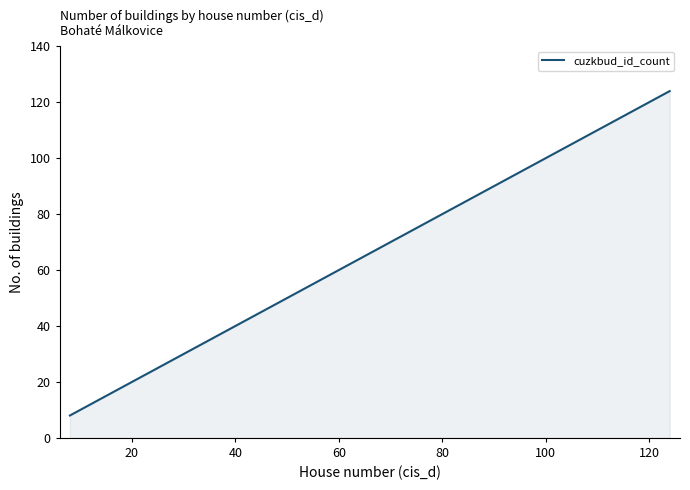

Reading right to left, transcribe all the data shown in this chart.

124	123	121	120	119	118	117	116	115	110	108	107	104	100	98	97	93	87	83	71	67	65	63	59	56	49	45	34	28	27	26	25	23	21	18	16	13	12	10	8